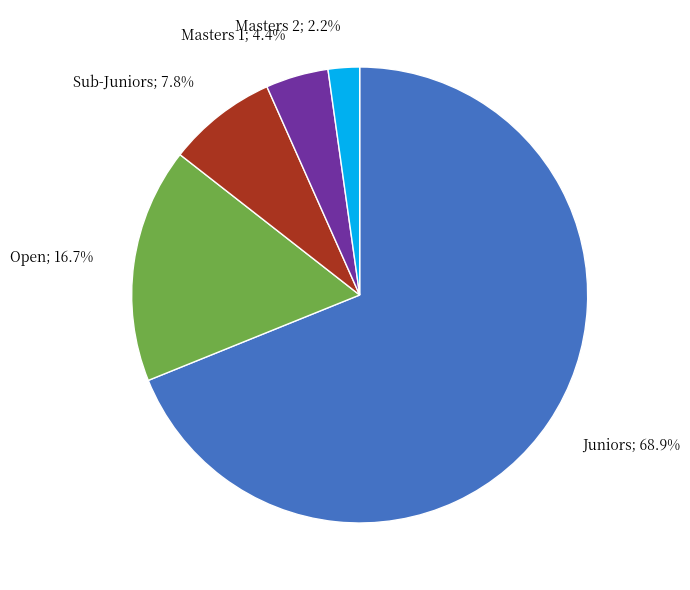

Is there a majority slice in this chart?

Yes